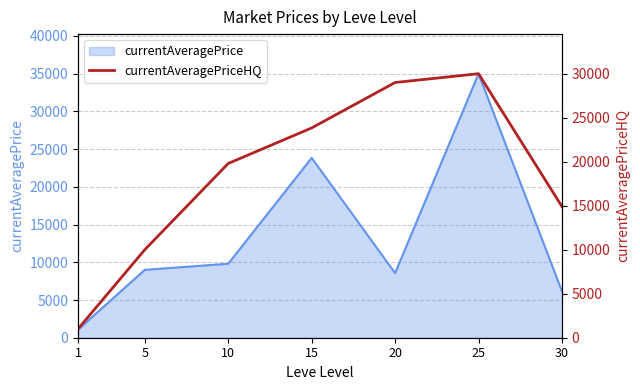

Which label corresponds to the smallest value in the chart?

1